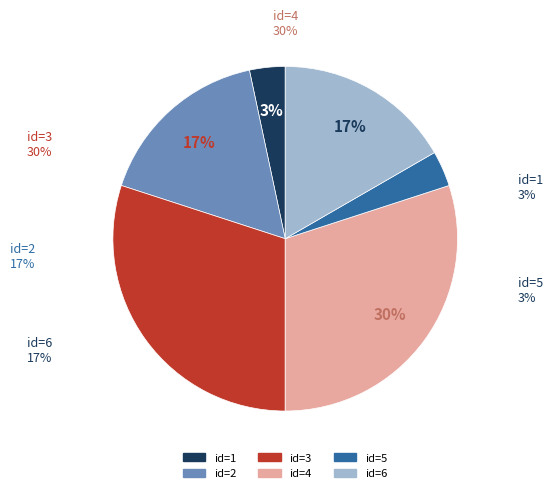

Which category has the smallest portion of the pie?

1